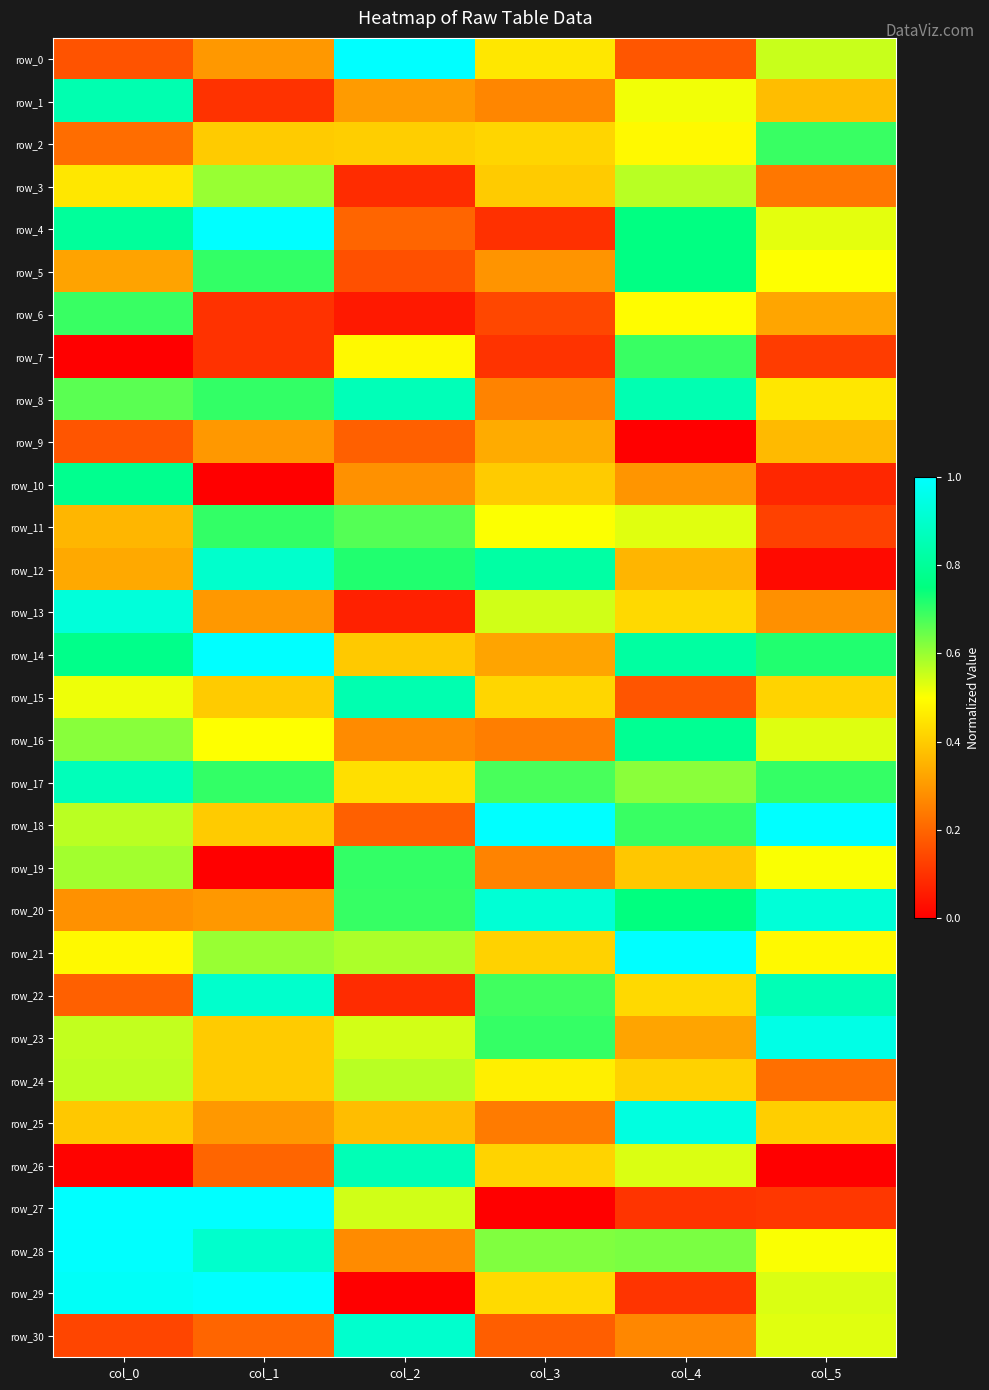

Where is row_28 nearest to the value 0?

col_2